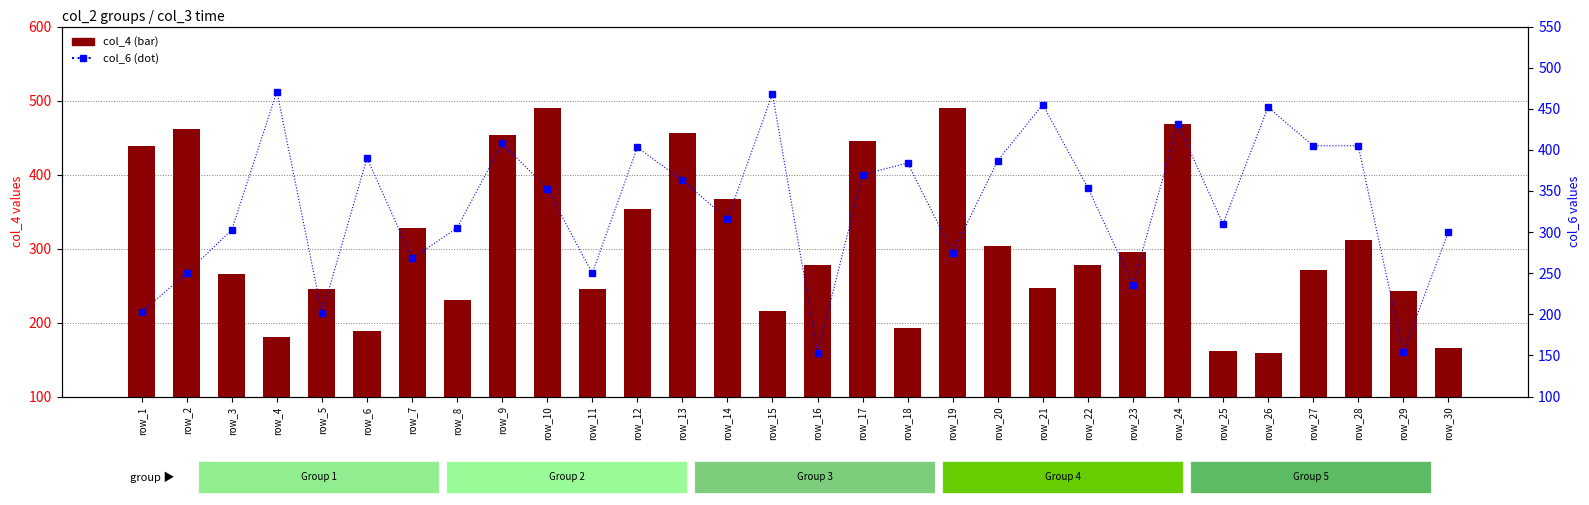

Does the chart contain stacked bars?

No